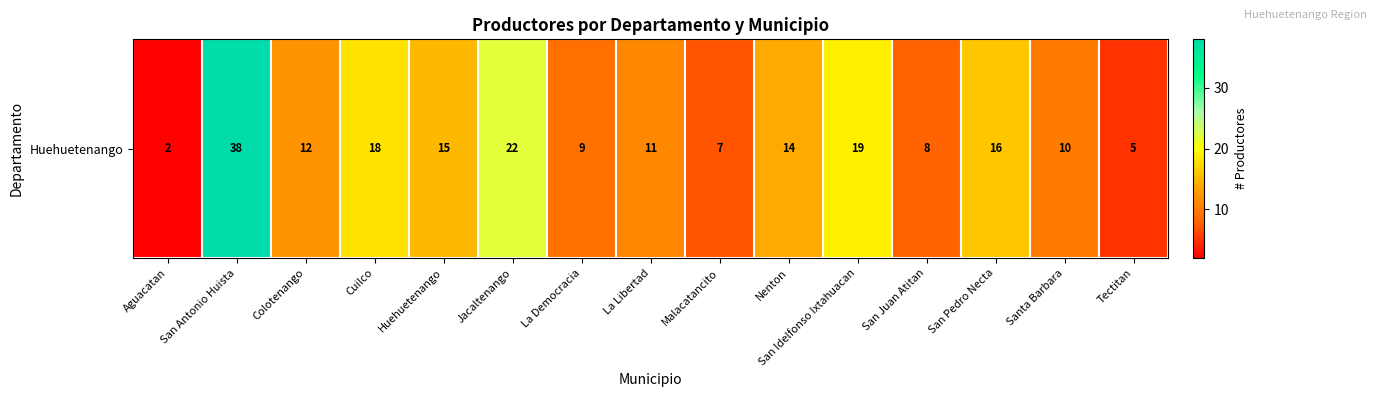

What is the minimum value shown in the chart?

2